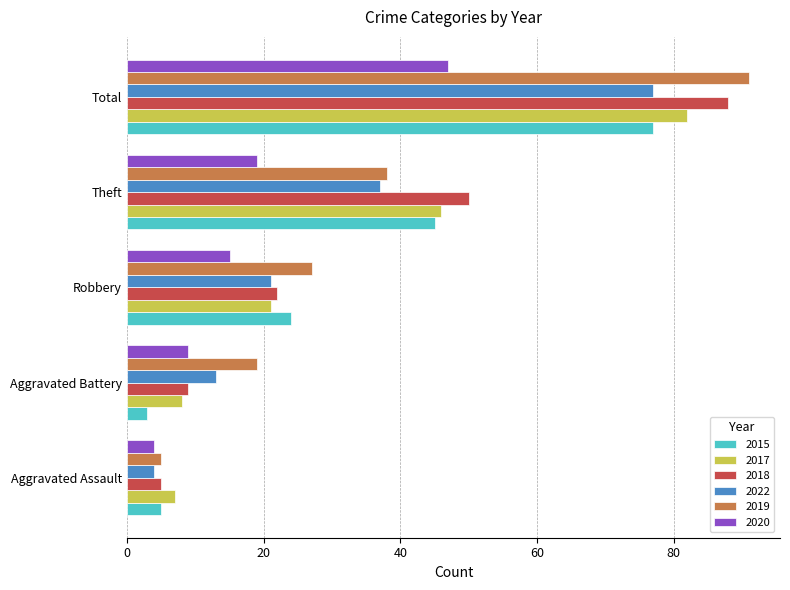

Which series changed the most between Aggravated Battery and Robbery?

2015